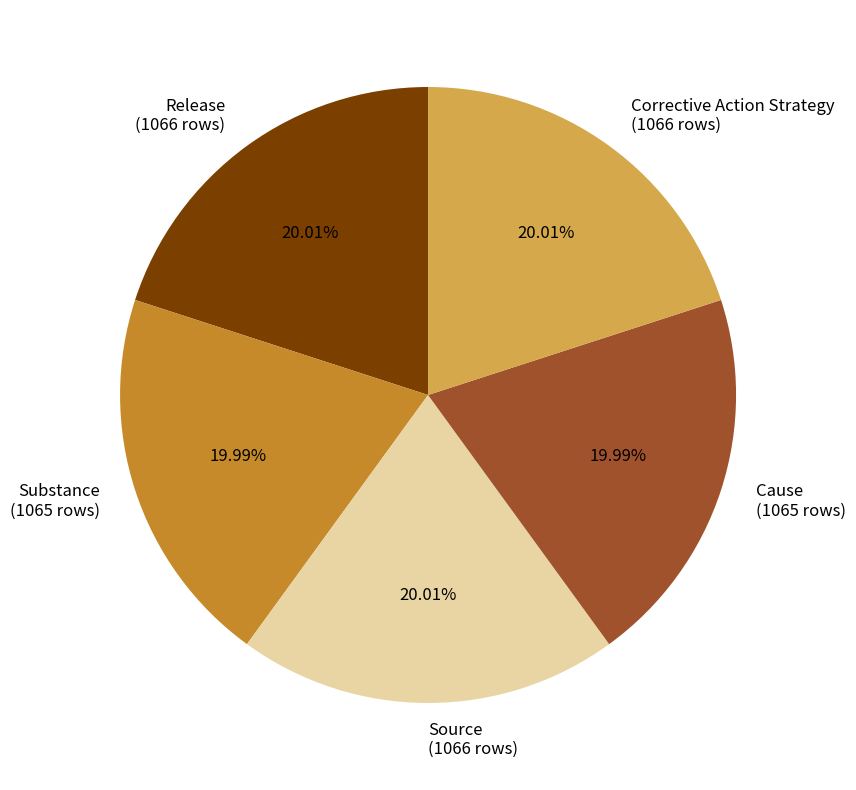

How much of the chart is everything except Release?

80.0%